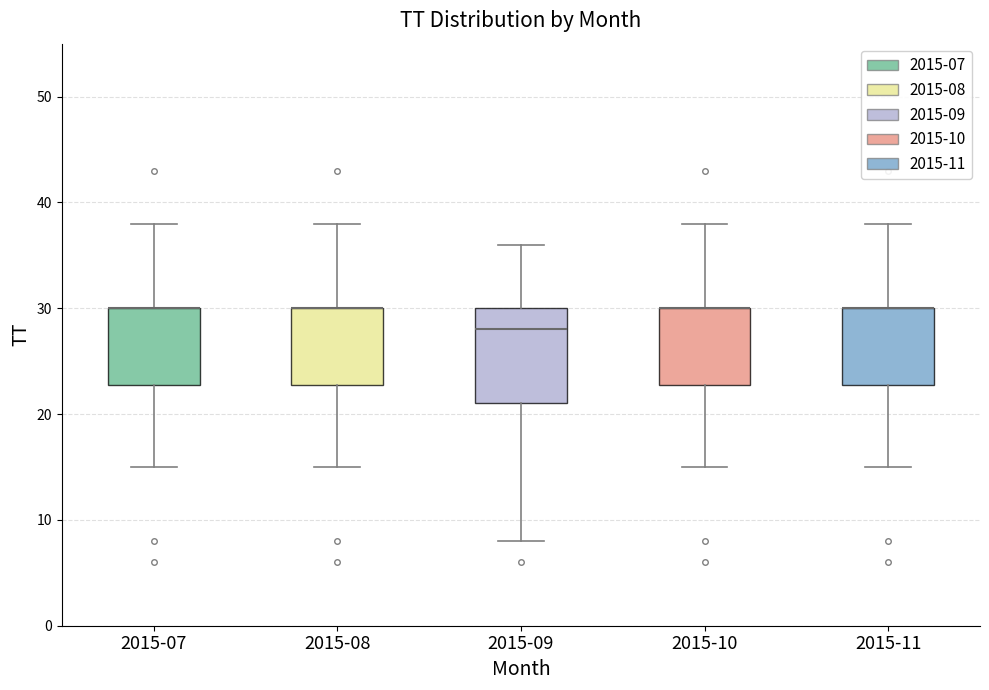

Where does the median line of the box for 2015-09 sit on the y-axis? The values are not printed on the chart, so give them approximately, as read against the axis.

28